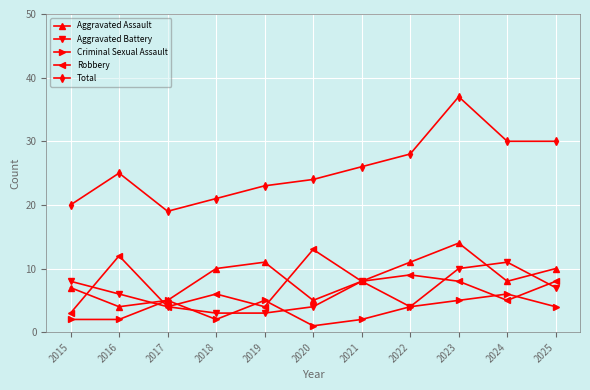

True or false: Criminal Sexual Assault and Total intersect in this chart.

False